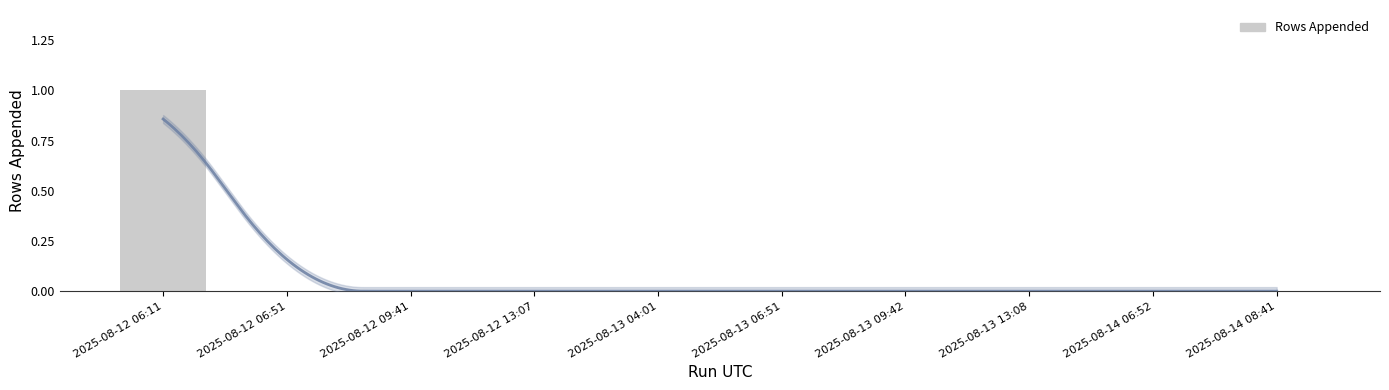

Rank the categories by value from lowest to highest.

2025-08-12 06:51, 2025-08-12 09:41, 2025-08-12 13:07, 2025-08-13 04:01, 2025-08-13 06:51, 2025-08-13 09:42, 2025-08-13 13:08, 2025-08-14 06:52, 2025-08-14 08:41, 2025-08-12 06:11